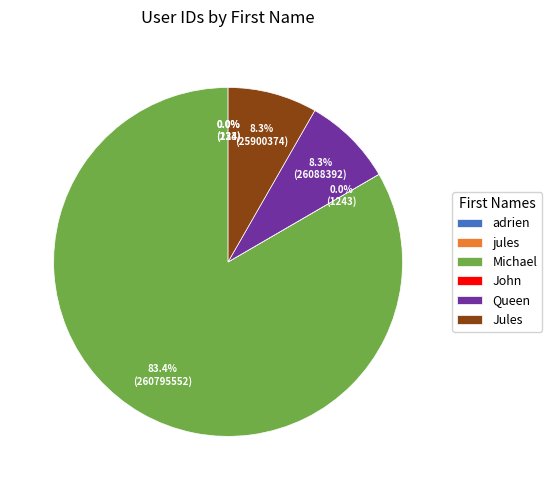

Which slice is the largest?

Michael